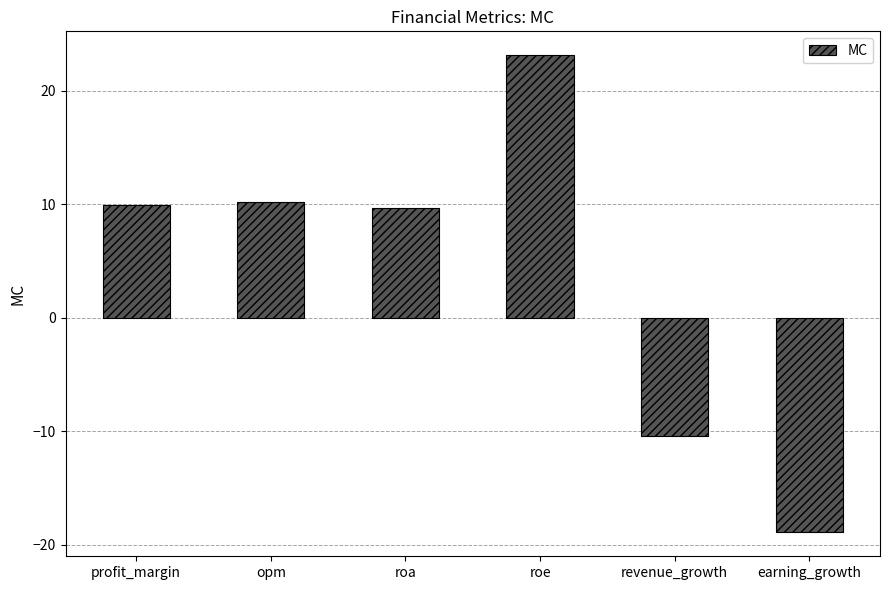

What is the maximum value shown in the chart?

23.1